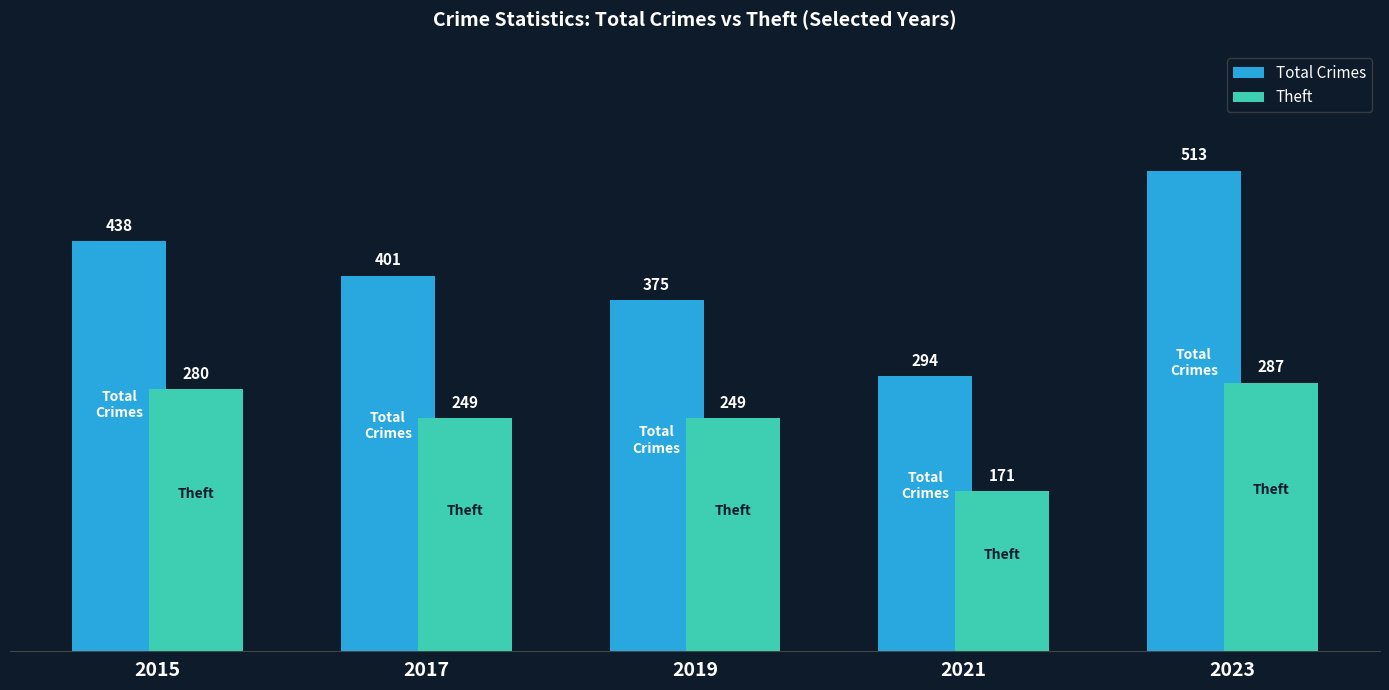

What is the difference between the maximum and minimum values in the Theft series?

116